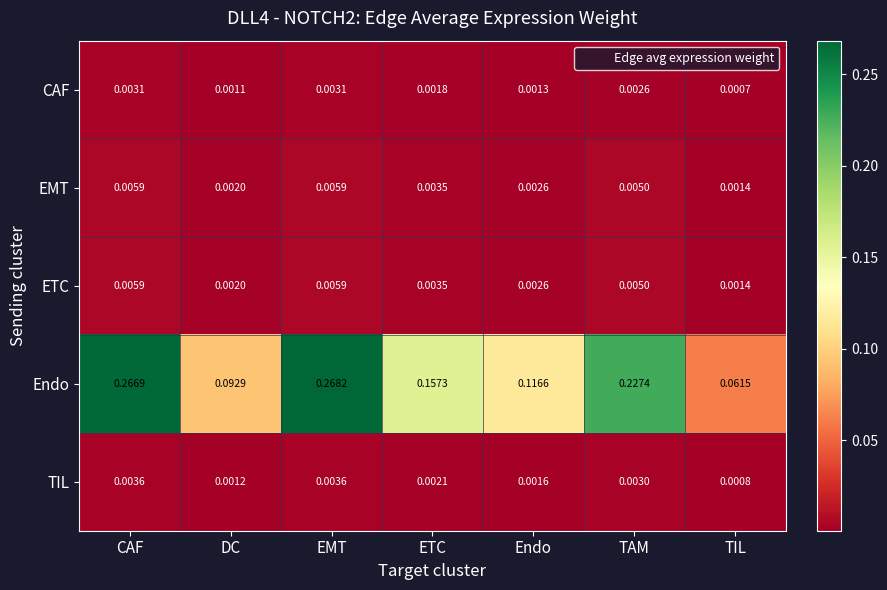

Is the value of TIL at TAM greater than the value of CAF at DC?

Yes